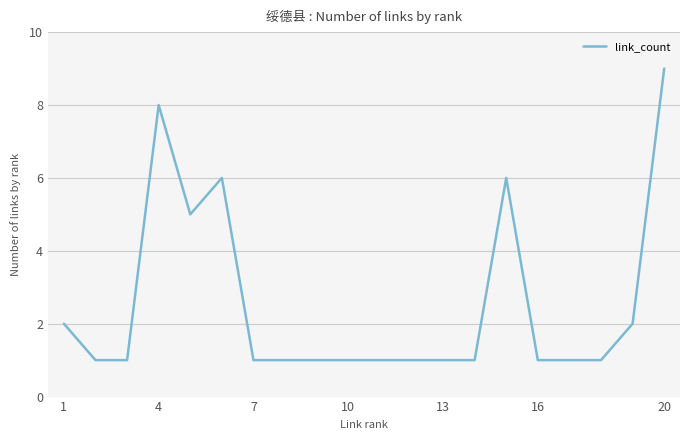

What is the difference between the maximum and minimum values?

8